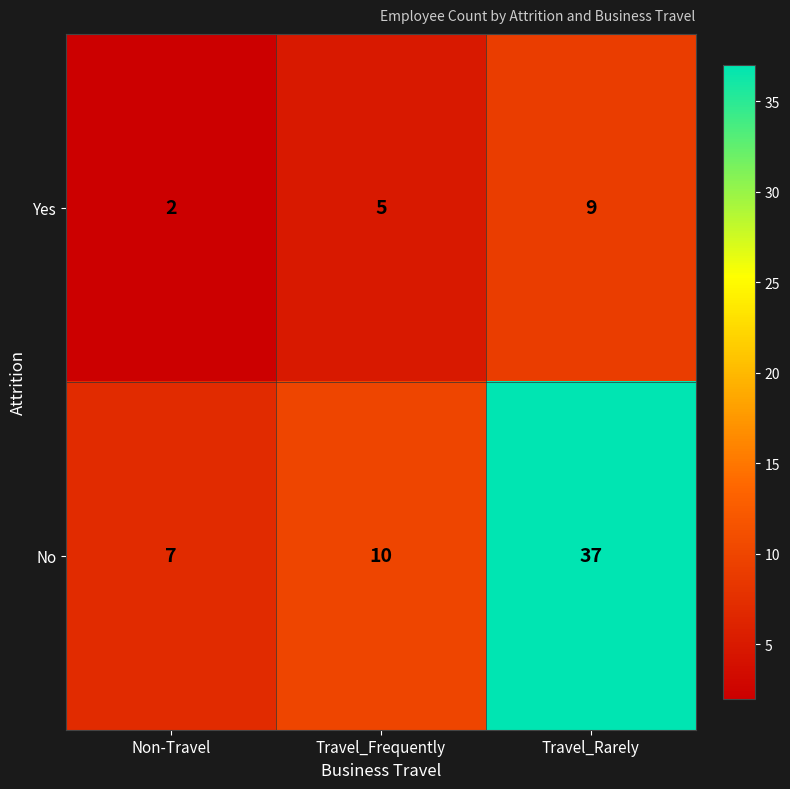

What is the average value of the Yes series?

5